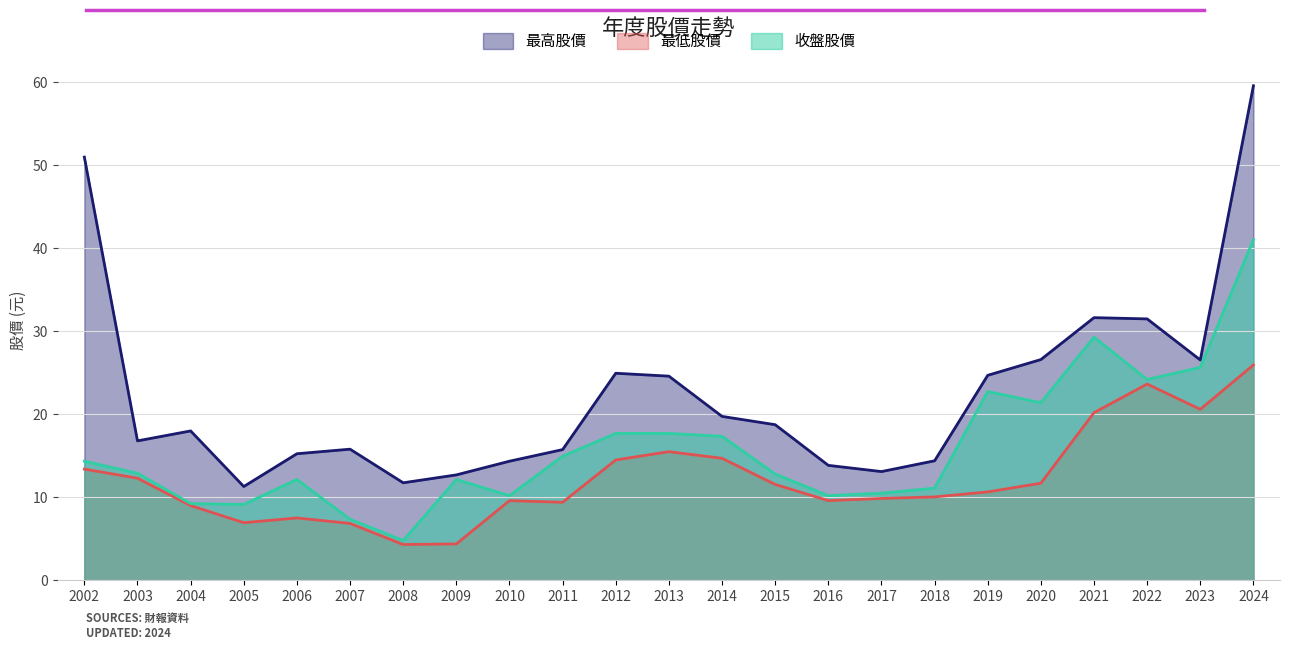

What are all the series names shown in the legend?

最高股價, 最低股價, 收盤股價